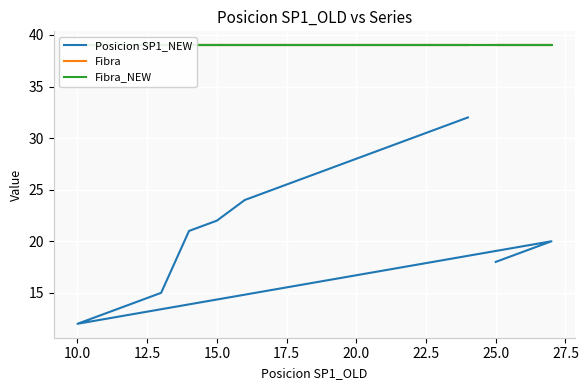

True or false: Fibra_NEW and Fibra cross at least once.

False